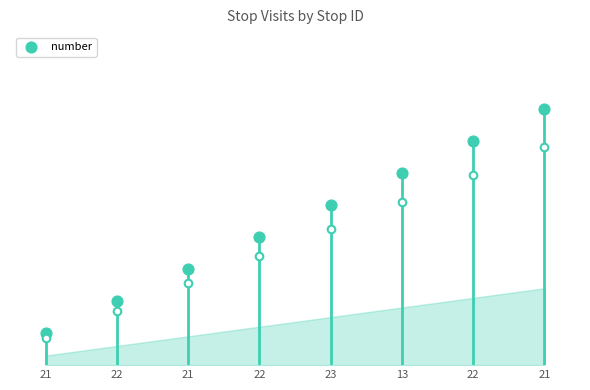

Which has a higher value, 21 or 21?

21